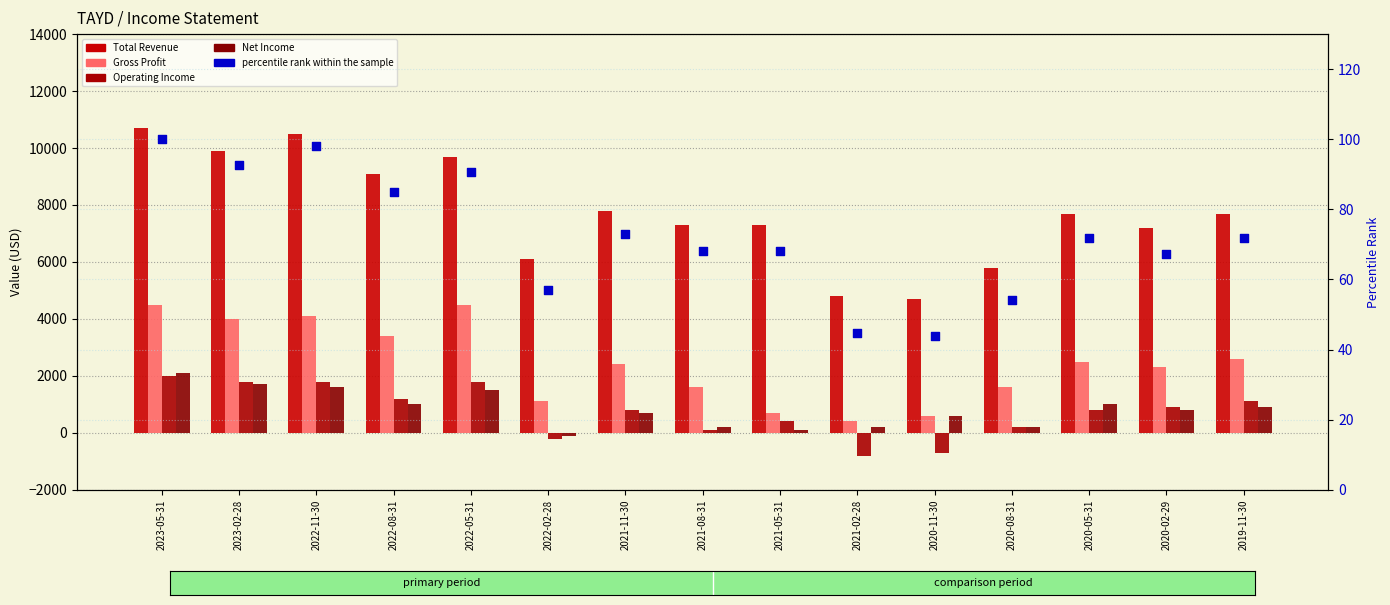

At how many categories does at least one series exceed 10651?

1